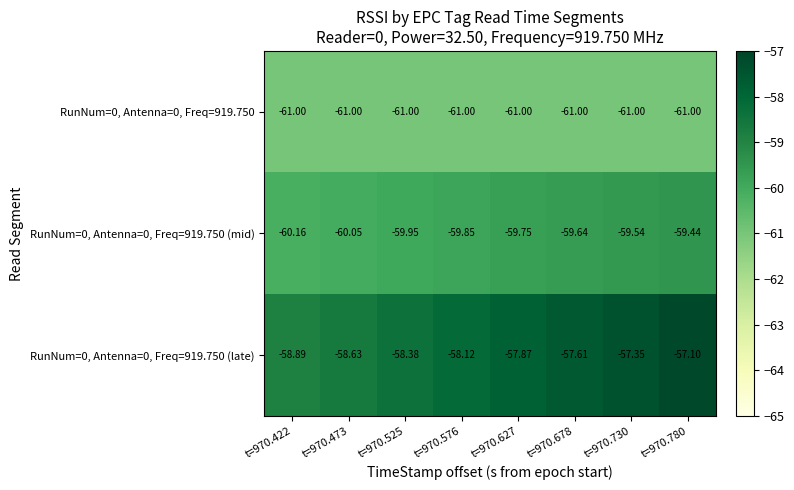

Is the value of RunNum=0, Antenna=0, Freq=919.750 (mid) at t=970.627 greater than the value of RunNum=0, Antenna=0, Freq=919.750 at t=970.780?

Yes